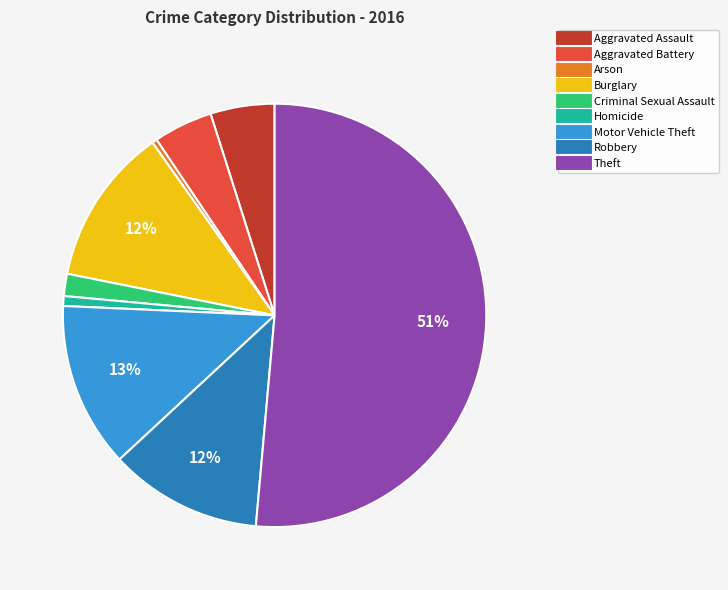

Which category has the biggest portion of the pie?

Theft